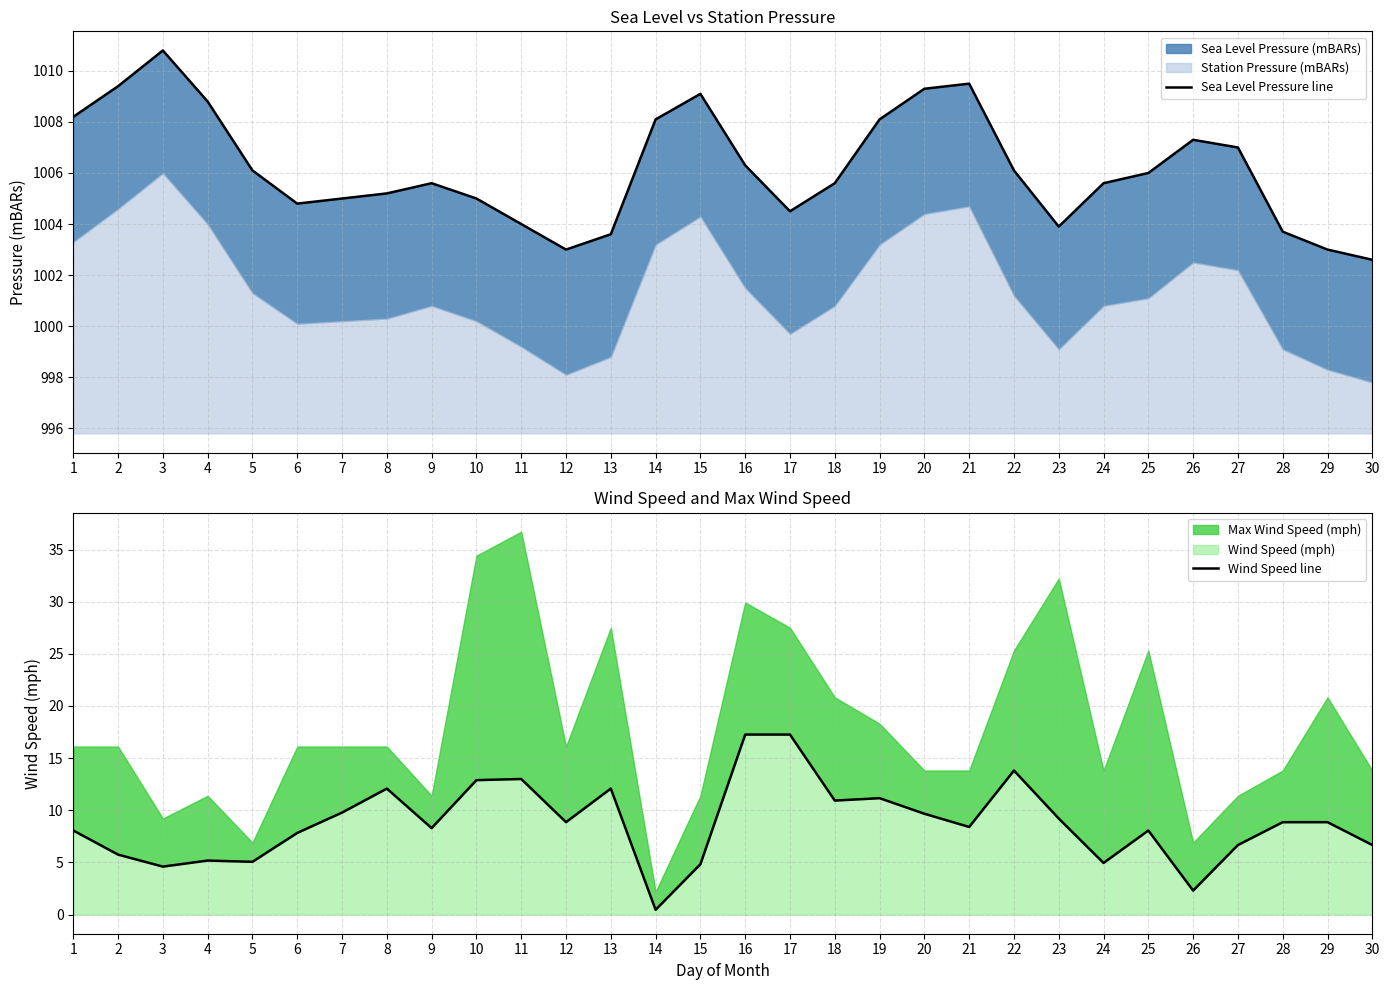

True or false: Sea Level Pressure line has a value of 1006.0 at 25.

True